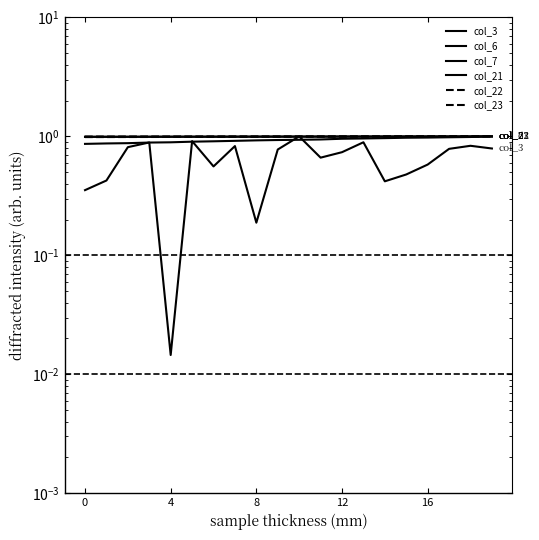

What is the difference between the highest and lowest values at 5?

0.1